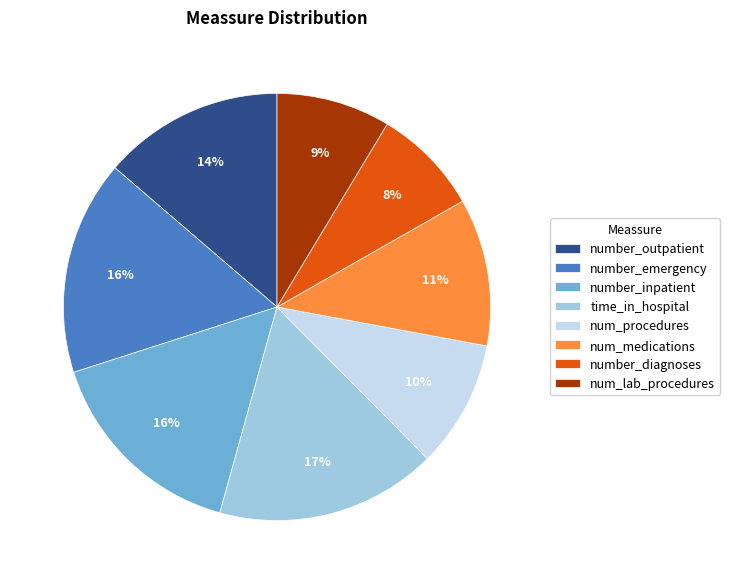

Between number_emergency and time_in_hospital, which is larger?

time_in_hospital